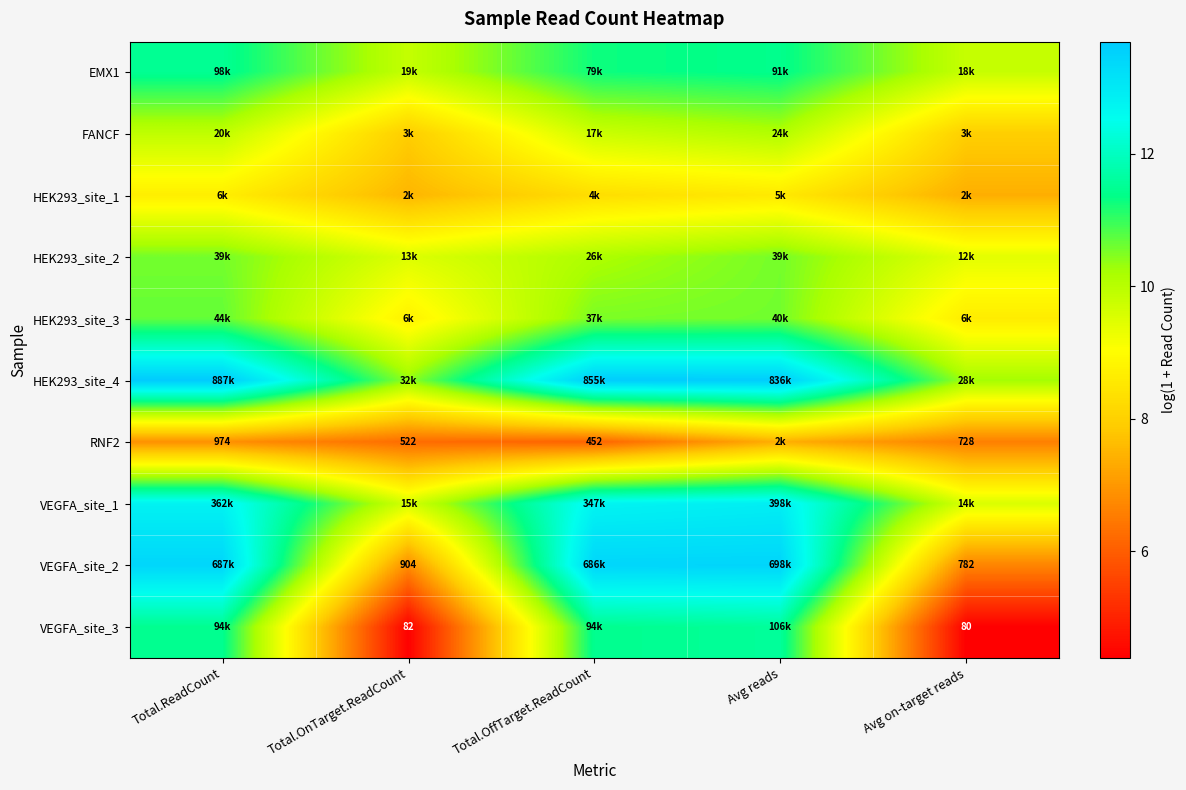

What is the sum of all HEK293_site_3 values?

49.2